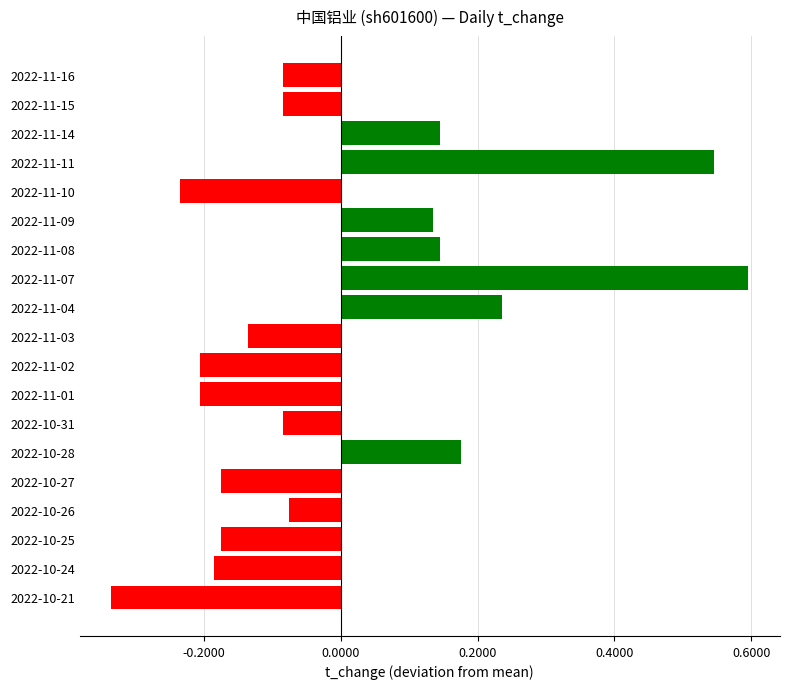

Is it true that the value at 2022-10-27 is -0.2?

True